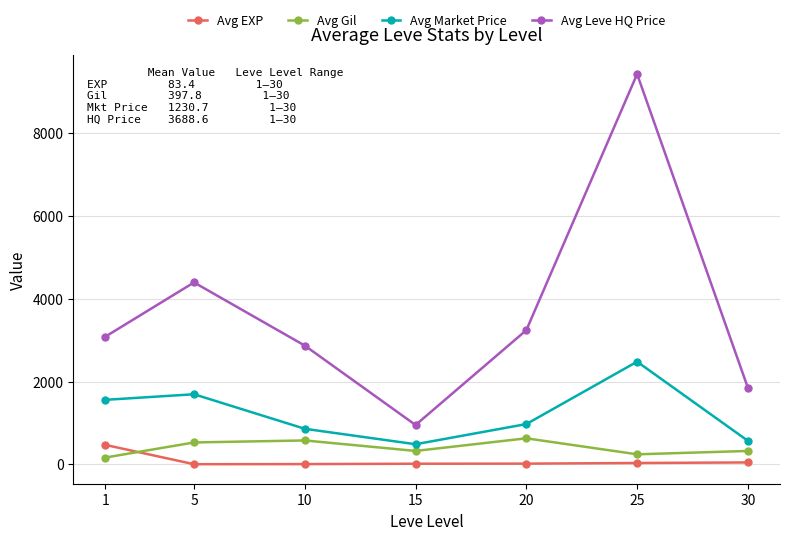

What are all the series names shown in the legend?

Avg EXP, Avg Gil, Avg Market Price, Avg Leve HQ Price